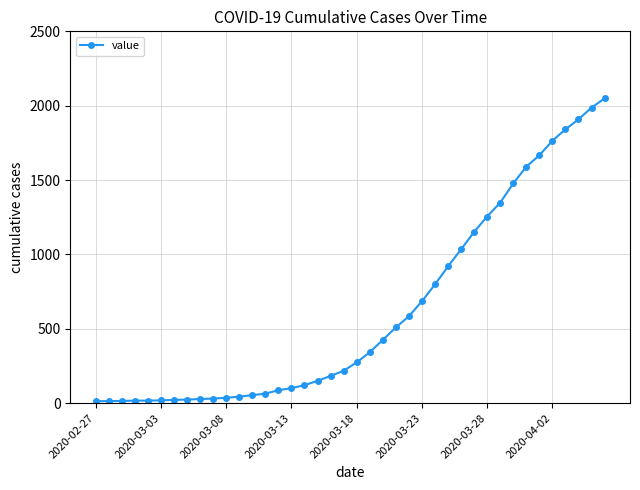

Count the number of data series in this chart.

1